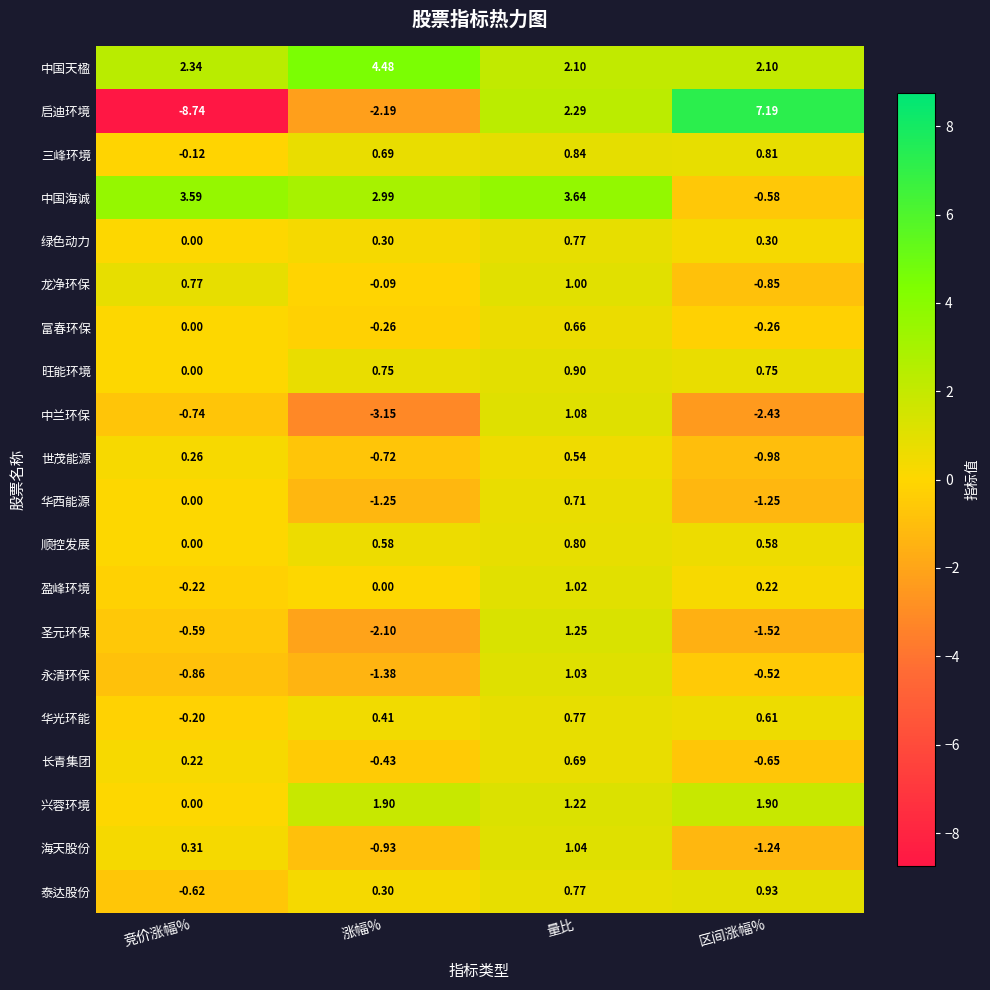

Which series has the largest total across all categories?

中国天楹